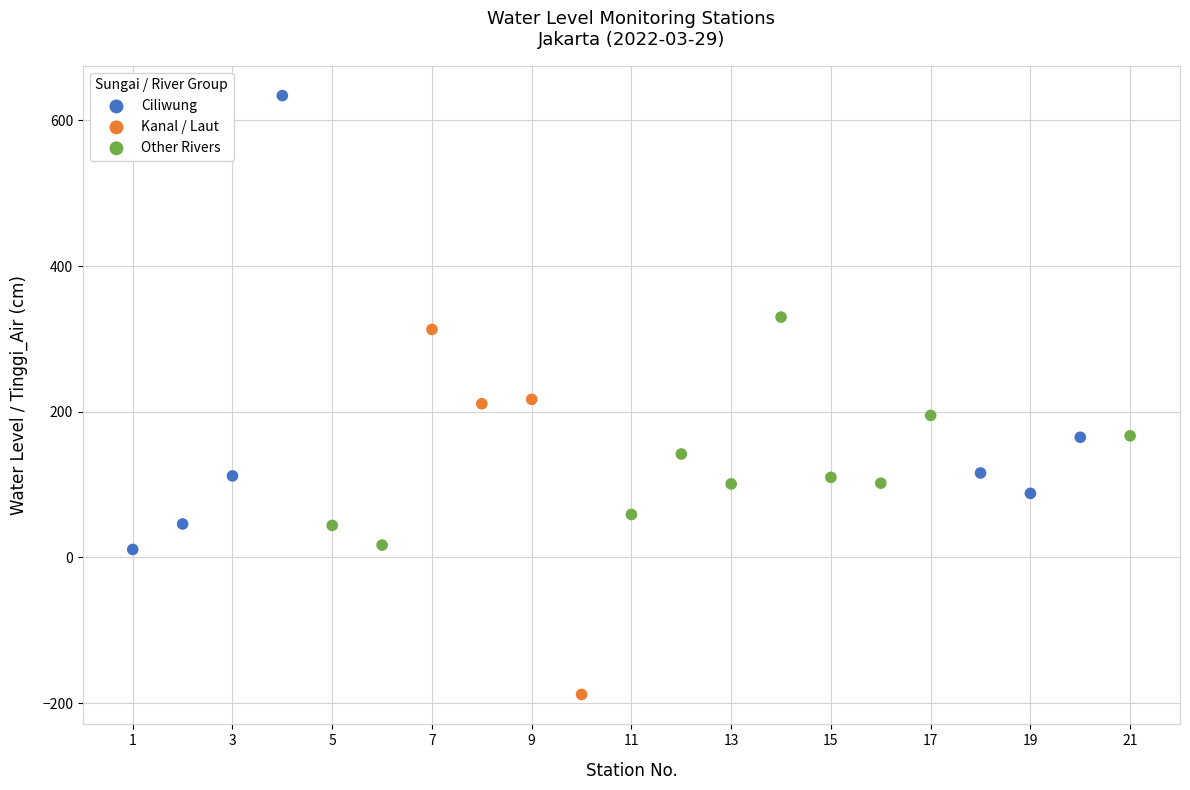

Which series has the largest Y range (max minus min)?

Ciliwung